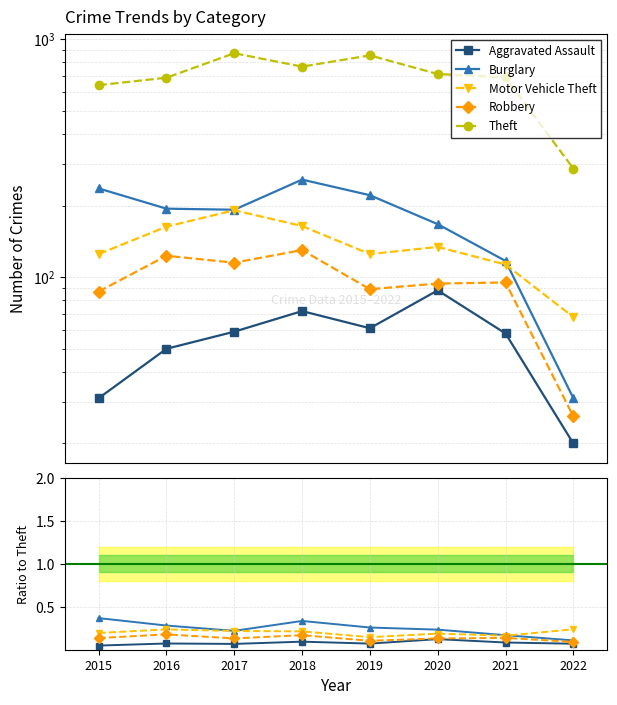

What are all the series names shown in the legend?

Aggravated Assault, Burglary, Motor Vehicle Theft, Robbery, Theft